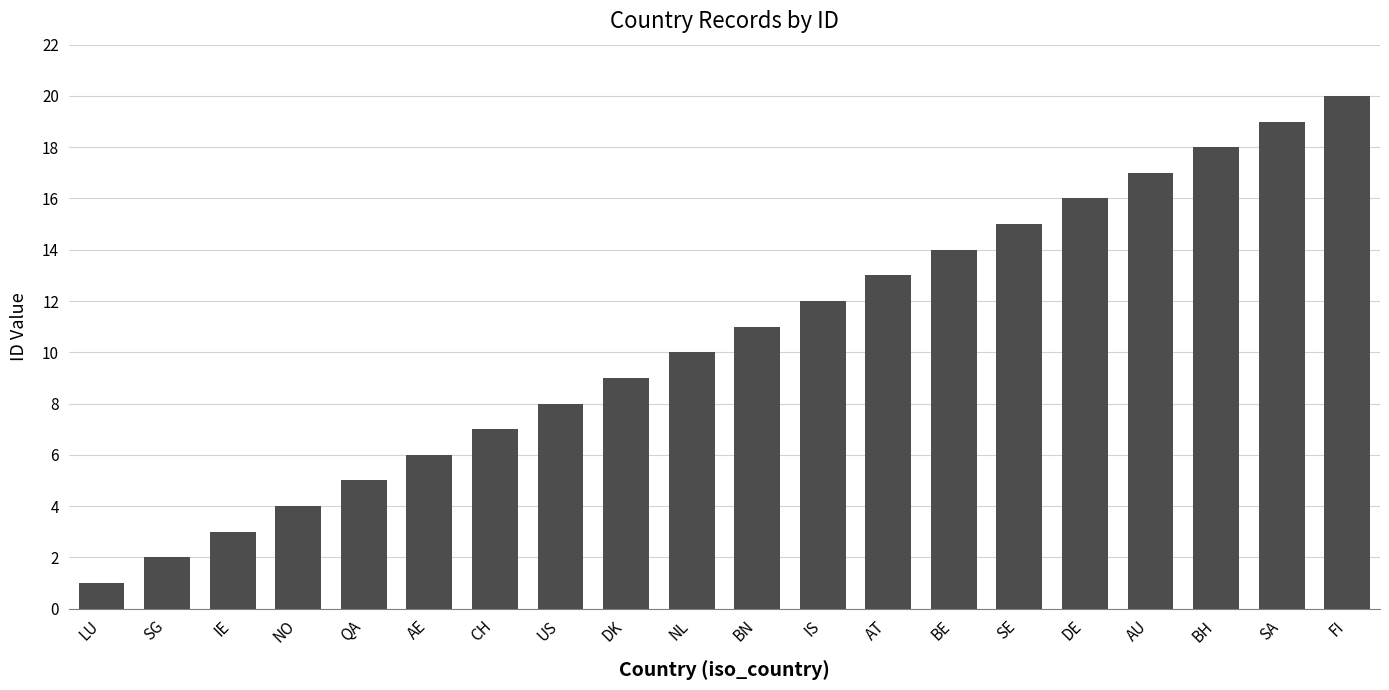

What is the change in value from IE to BN?

+8